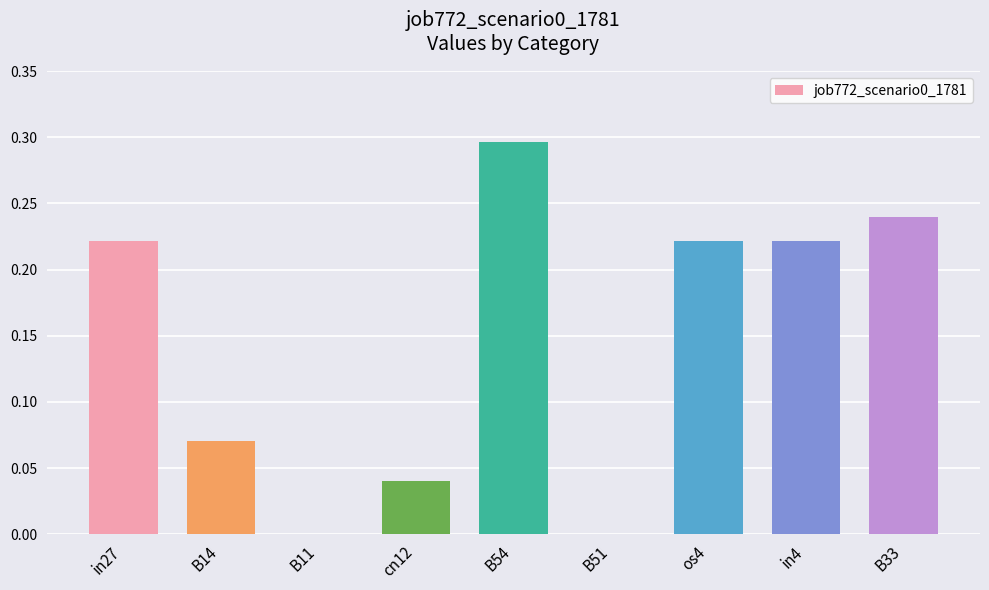

The value at B54 is 0.4. True or false?

False